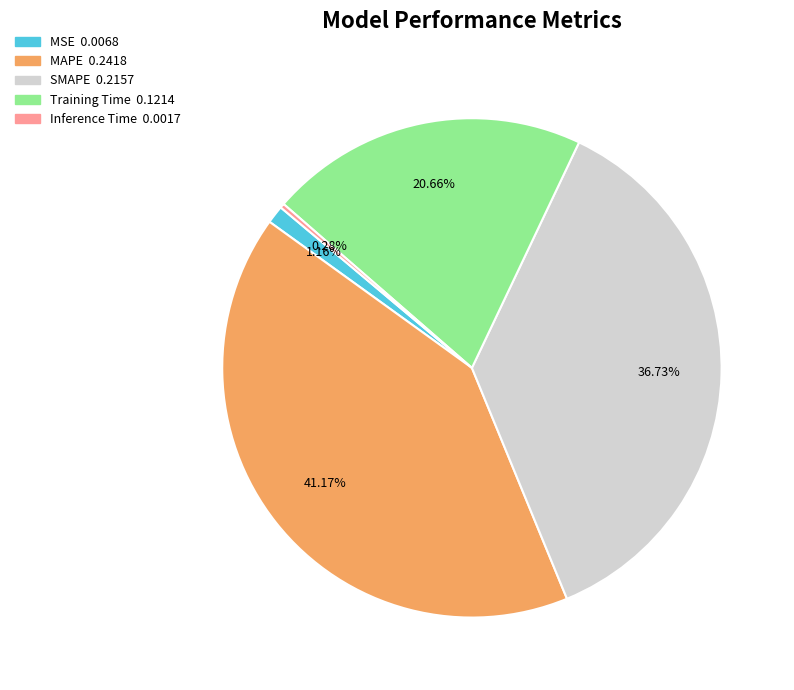

Rank the categories by value from highest to lowest.

MAPE, SMAPE, Training Time, MSE, Inference Time